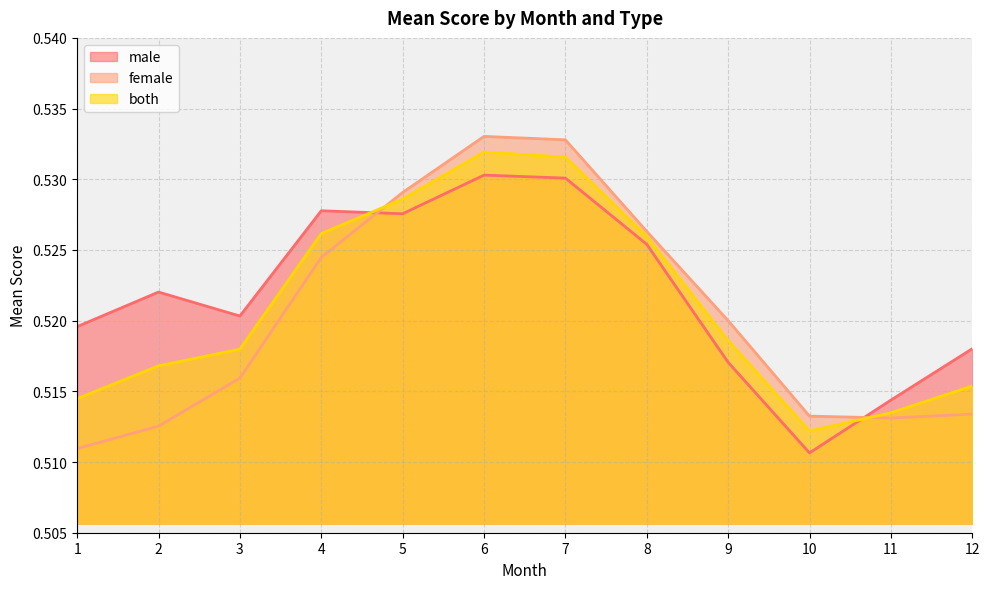

How many interior local valleys does the both series have?

1